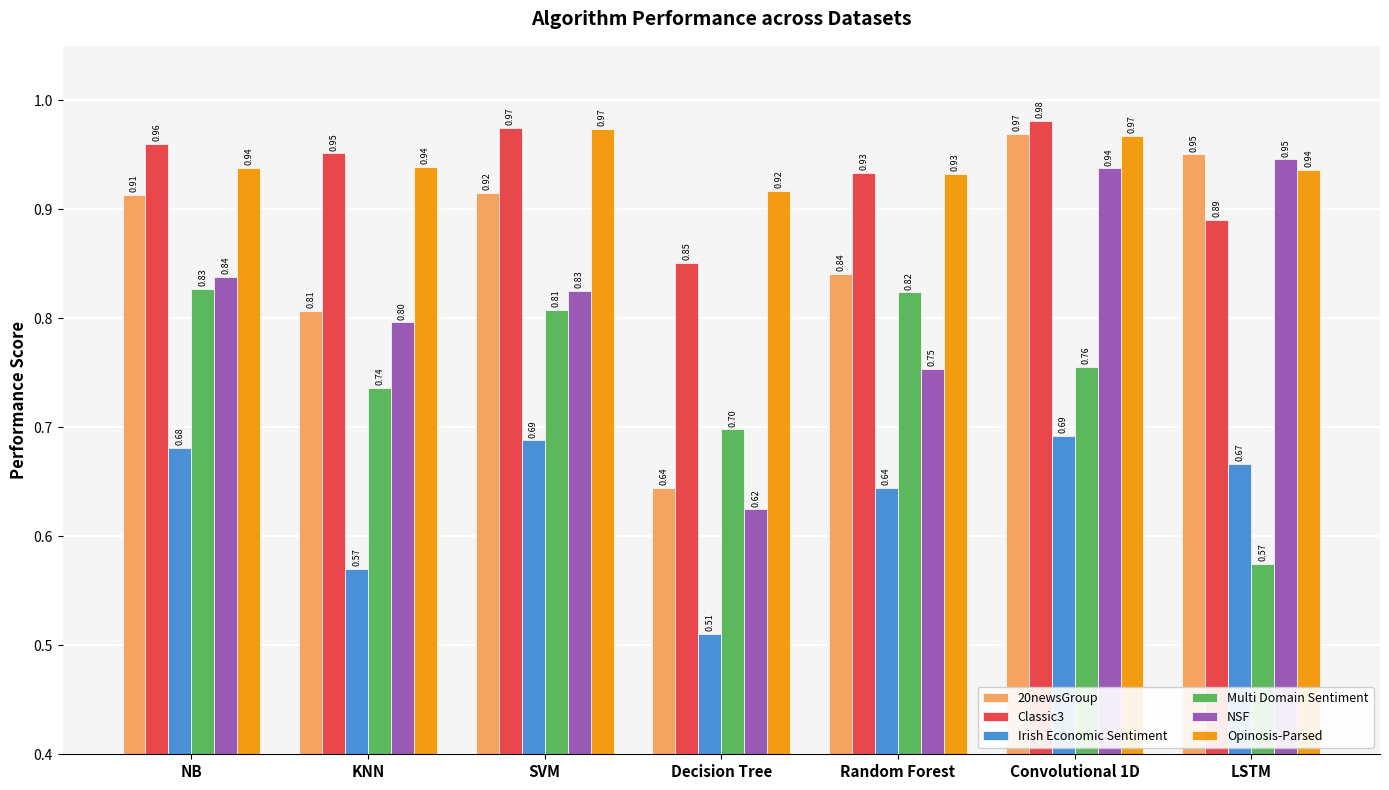

Which series changed the most between Random Forest and LSTM?

Multi Domain Sentiment